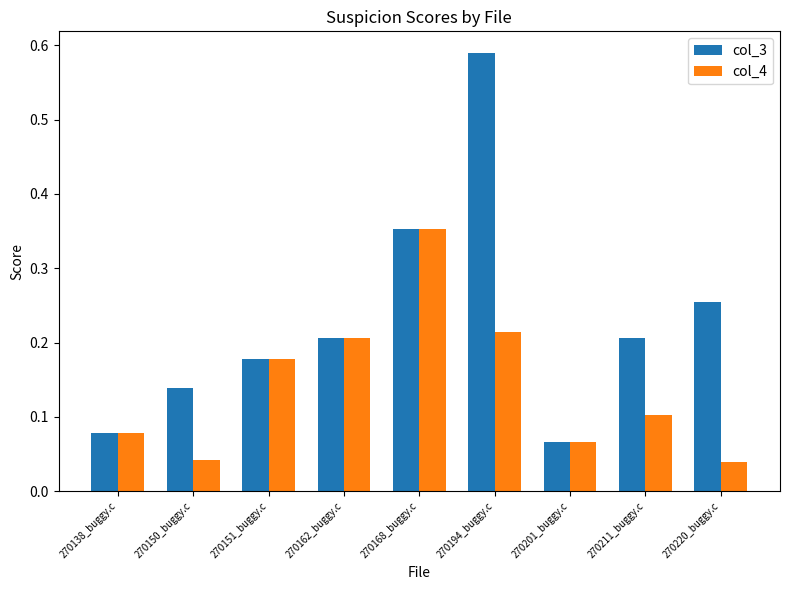

True or false: col_3 has a value of 0.5 at 270168_buggy.c.

False